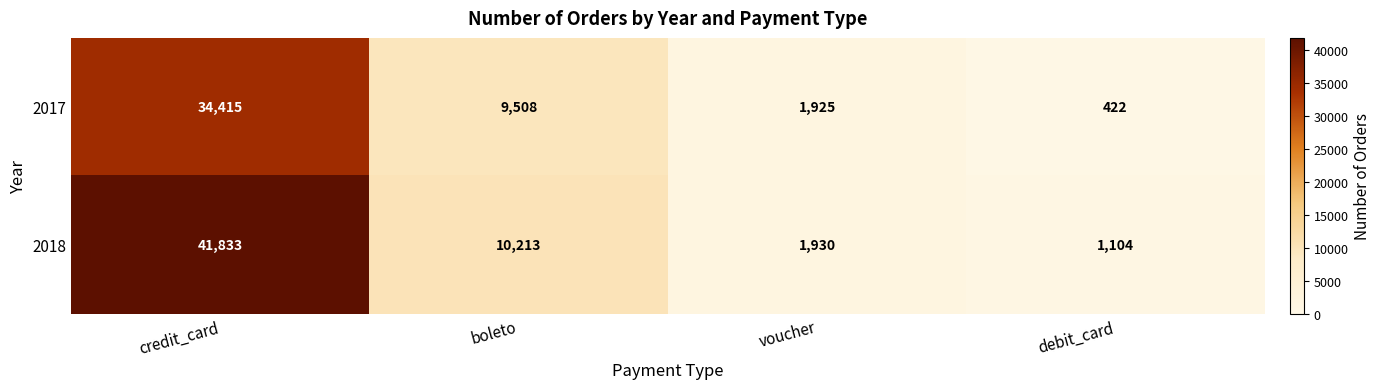

List the labels in order of 2017 value, smallest first.

debit_card, voucher, boleto, credit_card